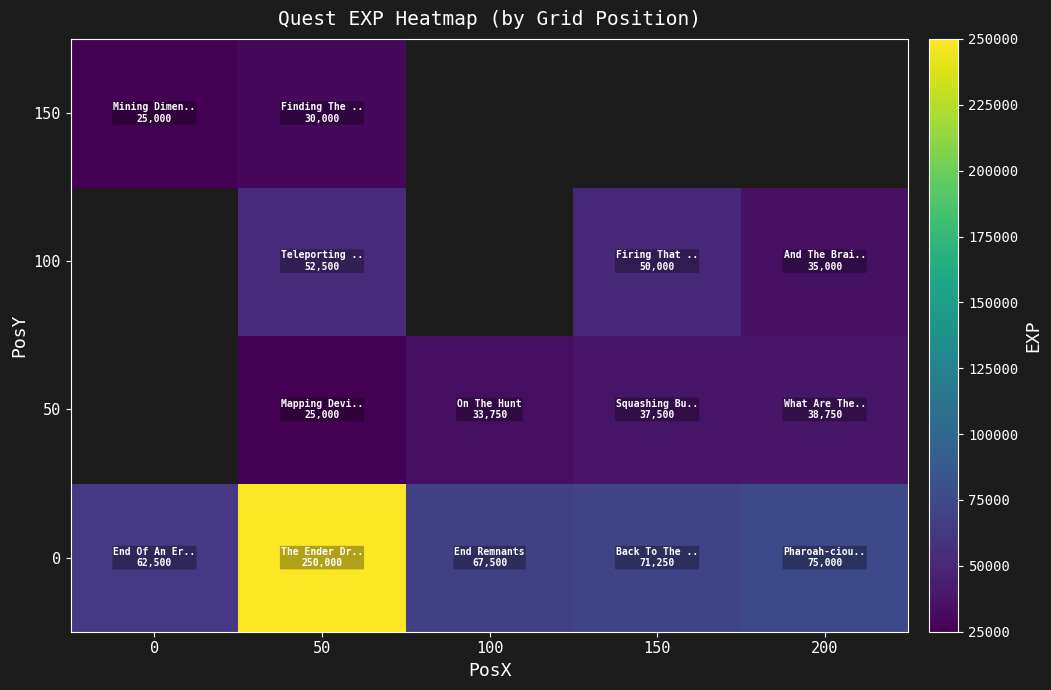

What is the smallest value displayed?

25000.0